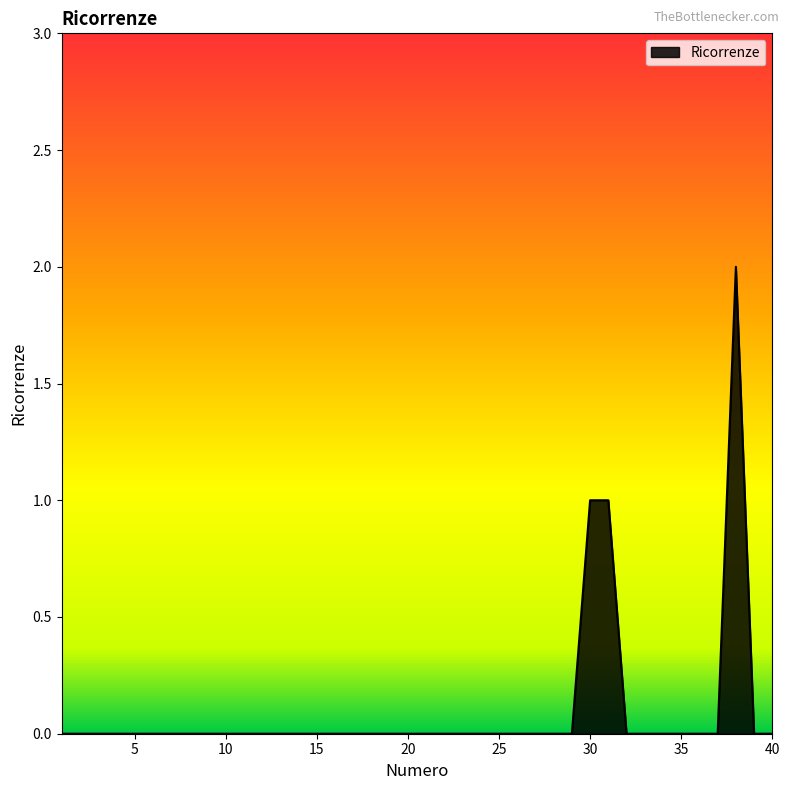

What is the difference between the second highest and second lowest values?

1